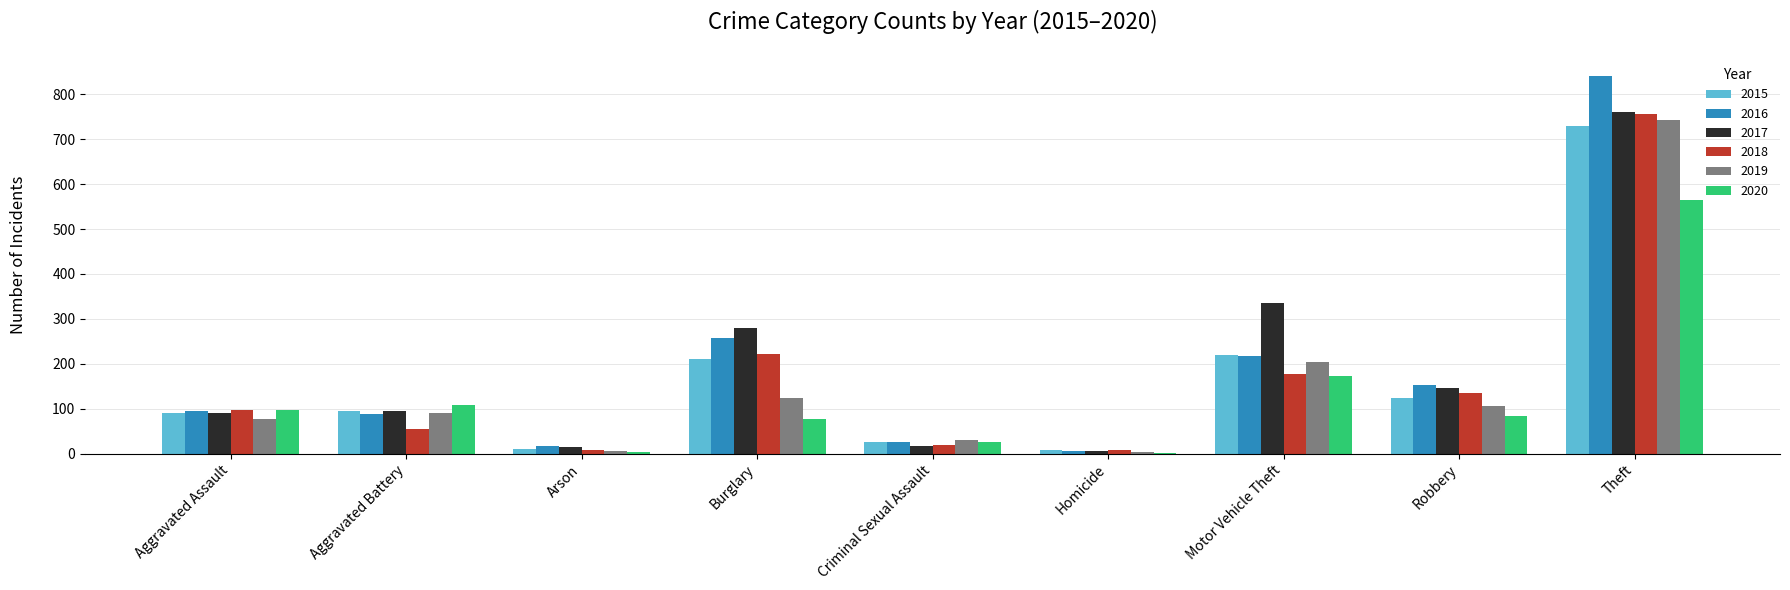

Are the bars horizontal?

No